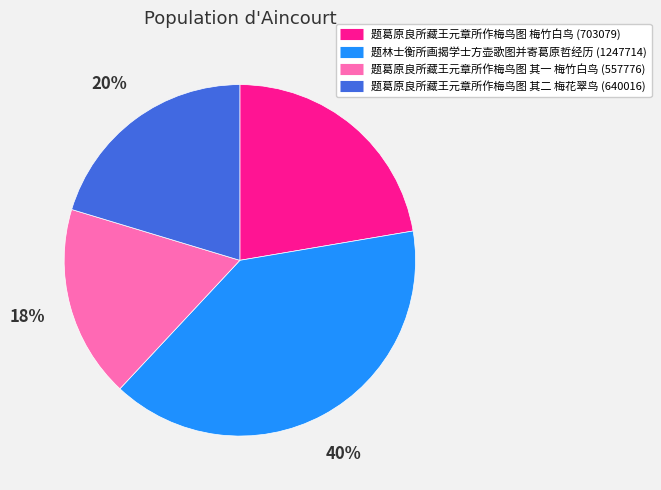

To the nearest percent, what is the difference between the largest and smallest slice percentages?

22%